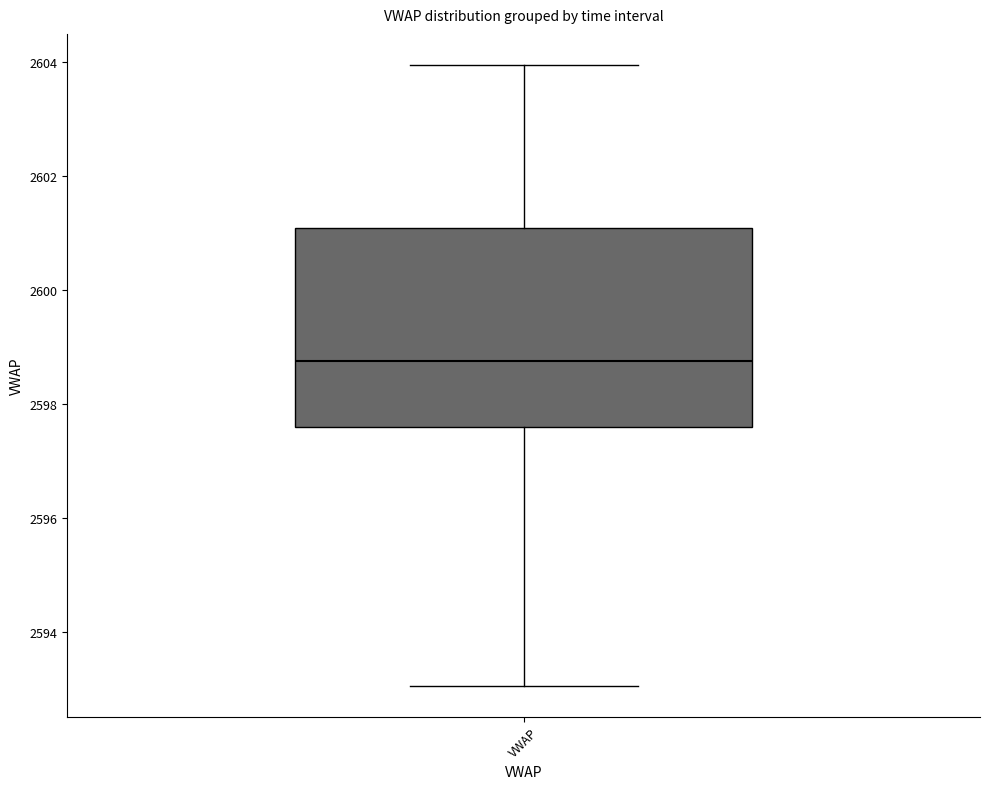

Where does the lower whisker of the box for VWAP end on the y-axis? The values are not printed on the chart, so give them approximately, as read against the axis.

2593.0